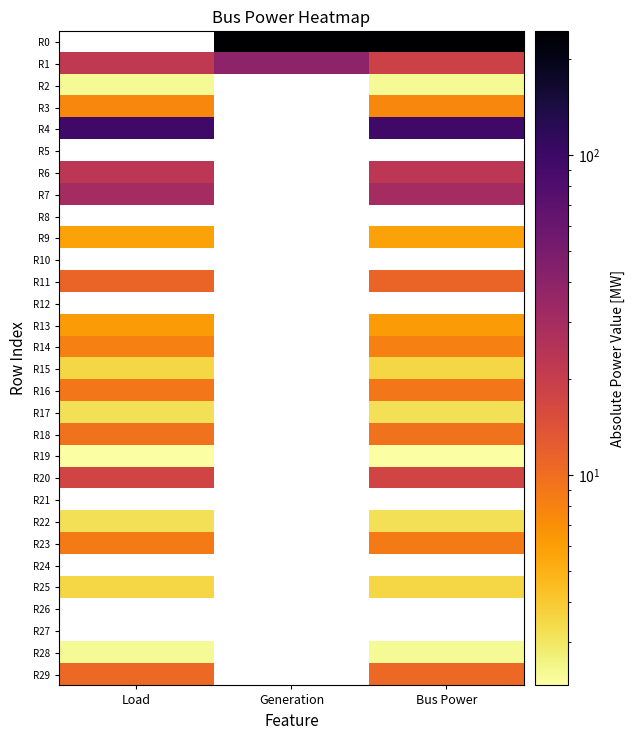

At which label is R20 closest to 17?

Load